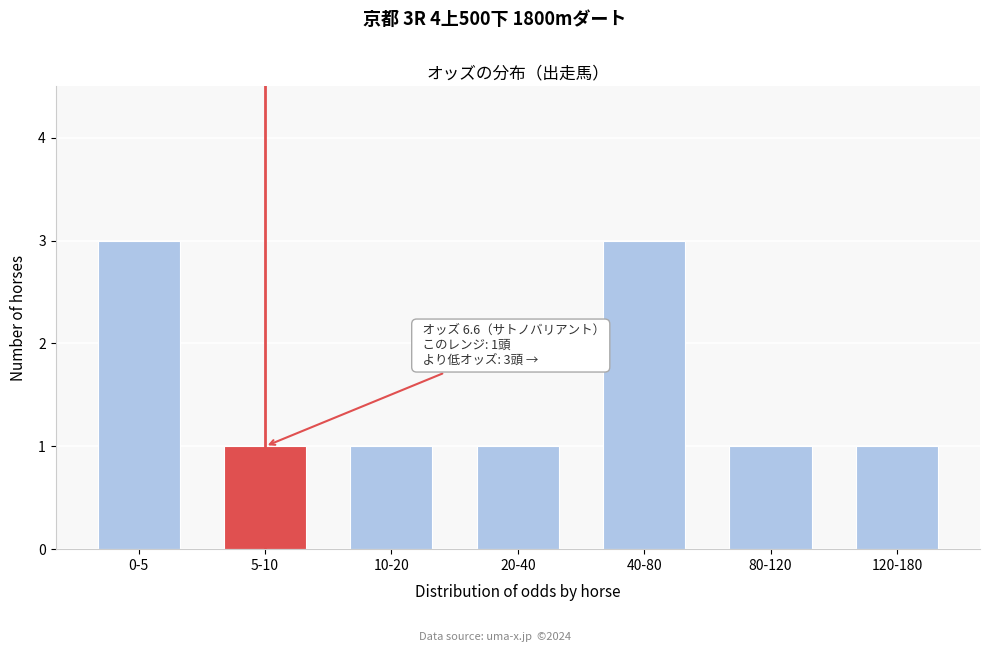

Reading left to right, extract all data points from this chart.

0-5=3	5-10=1	10-20=1	20-40=1	40-80=3	80-120=1	120-180=1